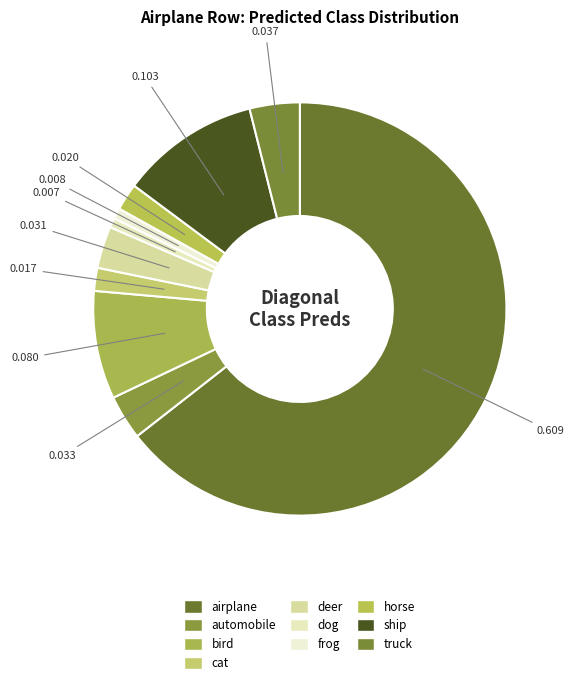

True or false: dog accounts for 1% of the total.

True